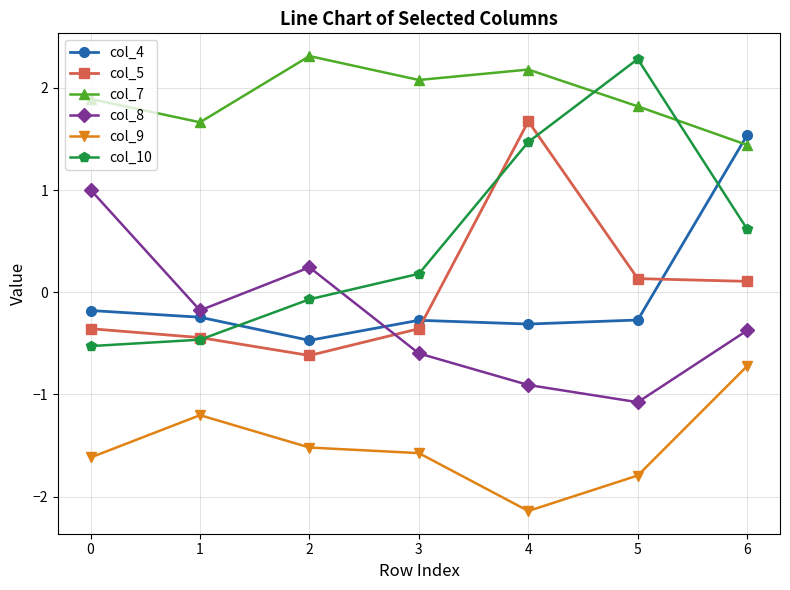

What is the difference between the maximum and minimum values in the col_4 series?

2.0